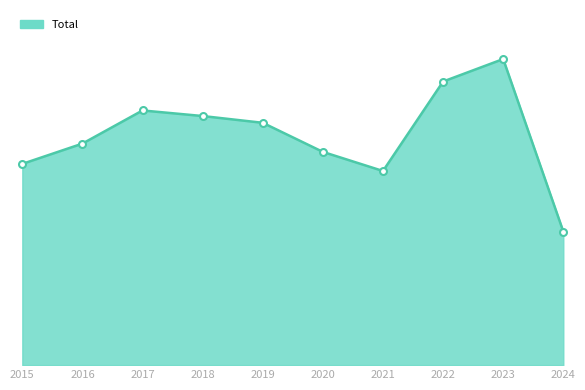

Which label corresponds to the largest value in the chart?

2023